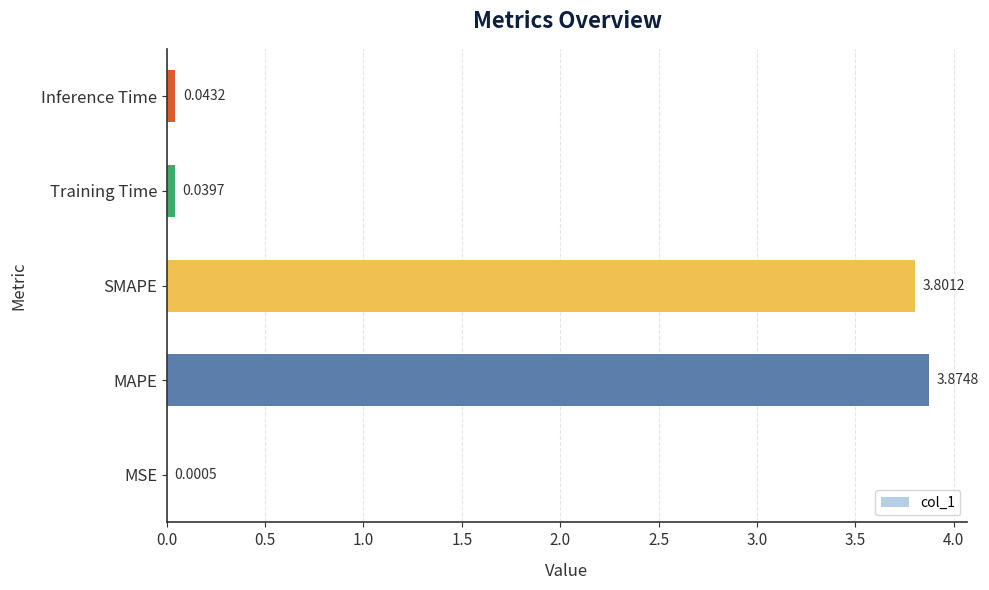

What is the sum of all values?

7.8